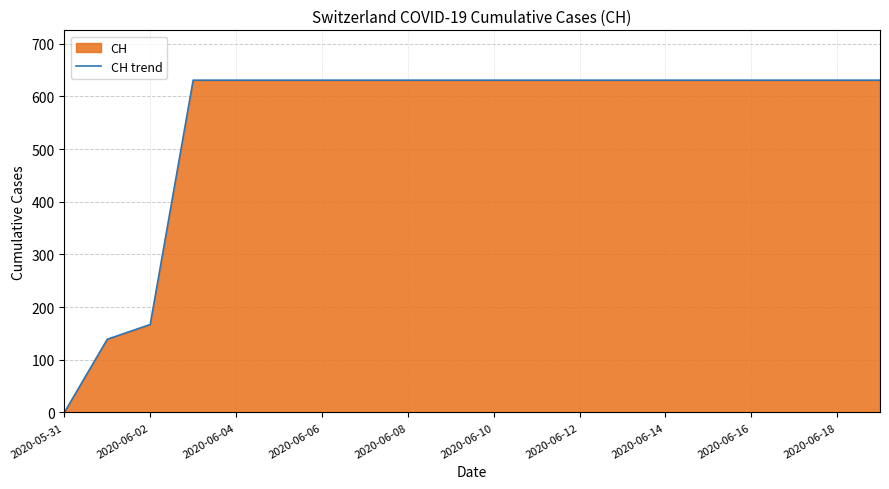

True or false: the data has more than 2 interior local peaks.

False